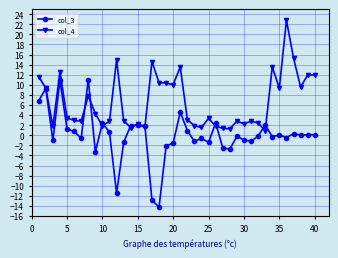

List the series in order of their peak value, highest first.

col_4, col_3